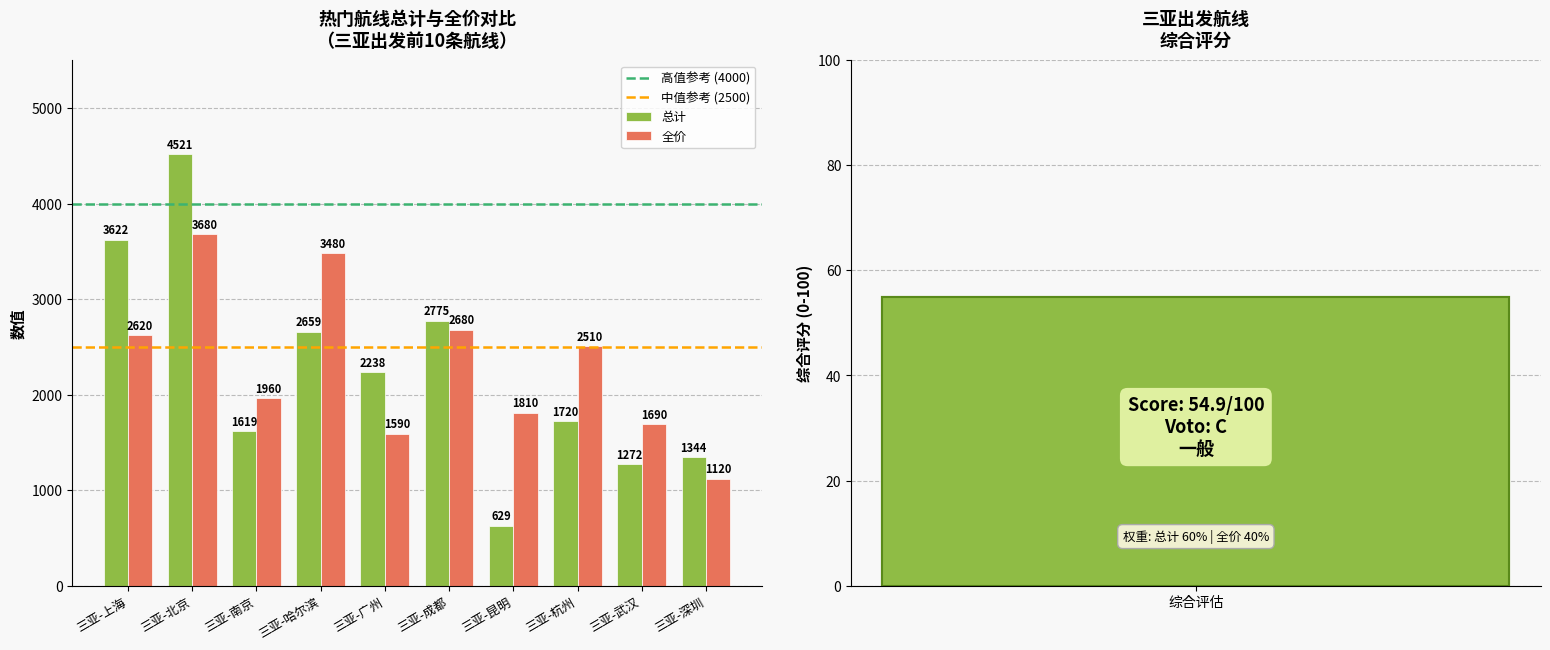

At how many categories does at least one series exceed 4292?

1